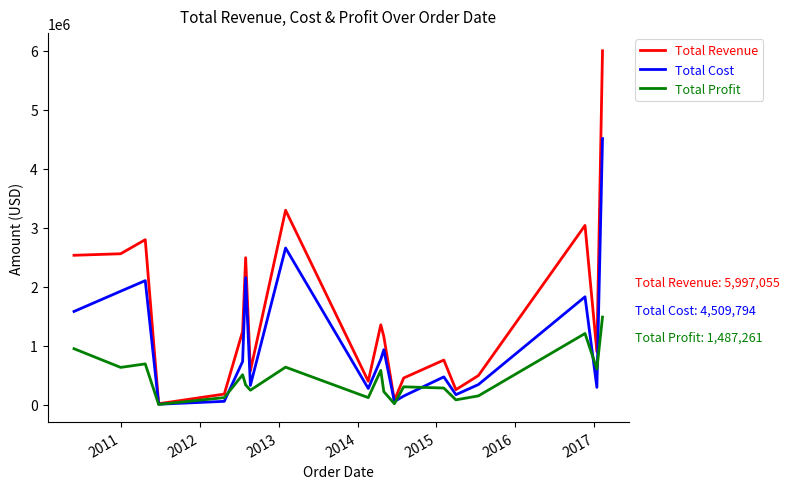

Which series has the widest spread of values?

Total Revenue